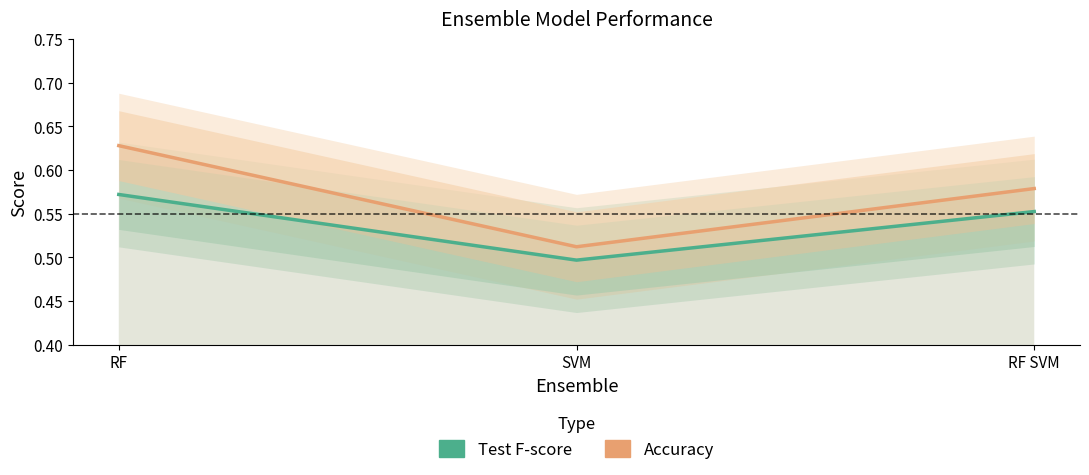

How many data points does each series have?

3